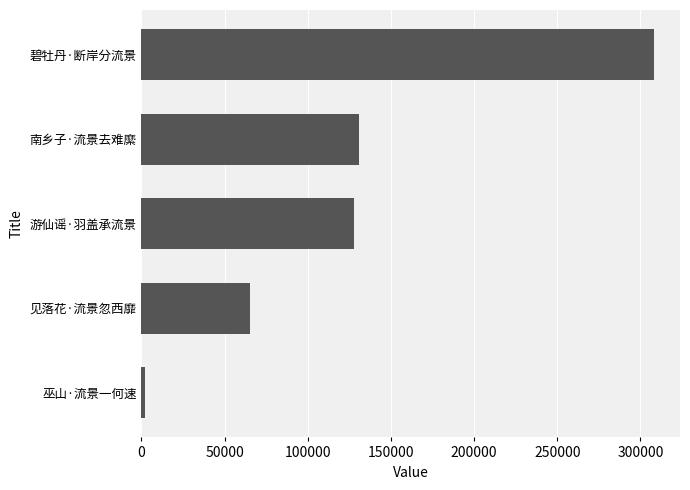

What is the difference between the second highest and second lowest values?

65395